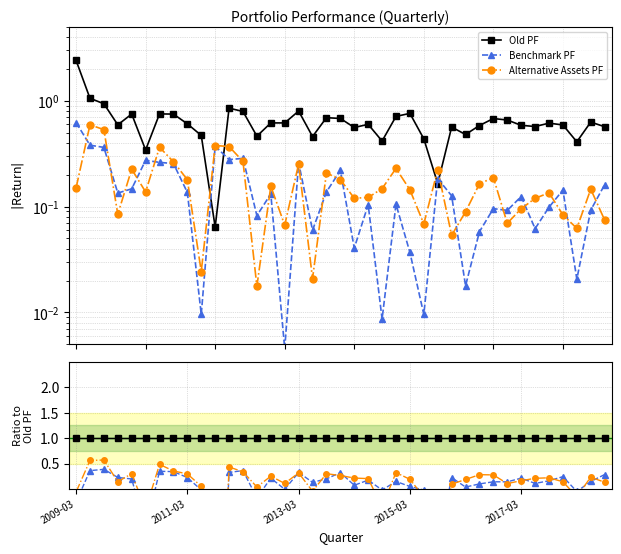

Is it true that Old PF equals 1.0 at 2013-03?

True